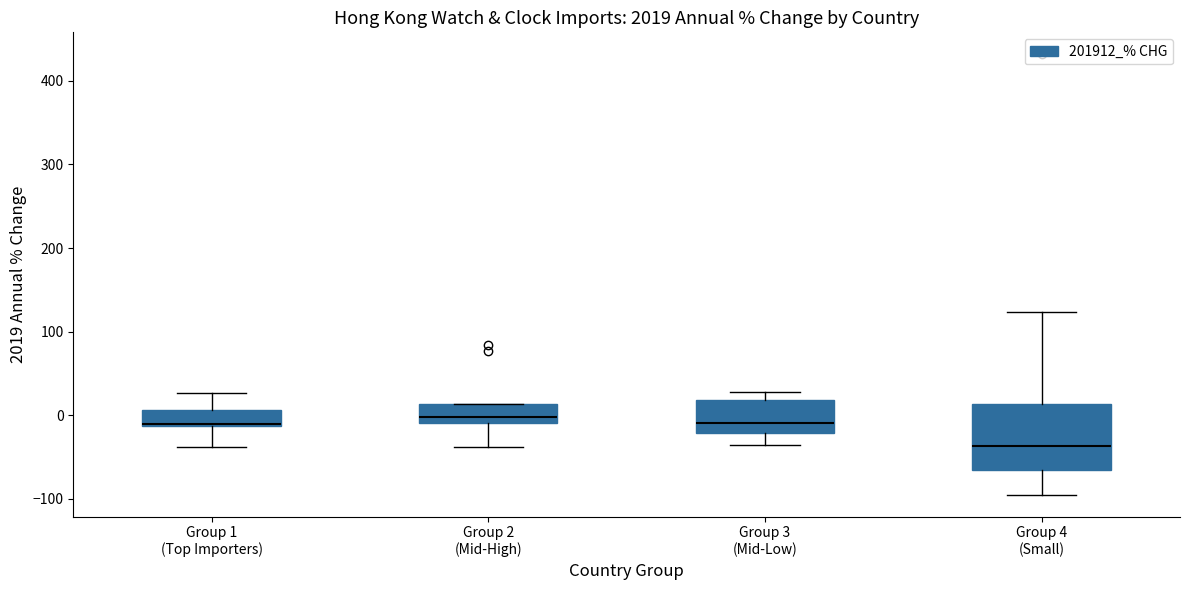

Reading left to right, transcribe this box plot: for each box, give where its median line is, the range the box spans, and where its two whiskers end, as read against the y-axis. The values are not printed on the chart, so give them approximately, as read against the axis.

Group 1 (Top Importers): median -10, box -10 to 10, whiskers -40 to 30
Group 2 (Mid-High): median 0, box -10 to 10, whiskers -40 to 10
Group 3 (Mid-Low): median -10, box -20 to 20, whiskers -40 to 30
Group 4 (Small): median -40, box -70 to 10, whiskers -100 to 120